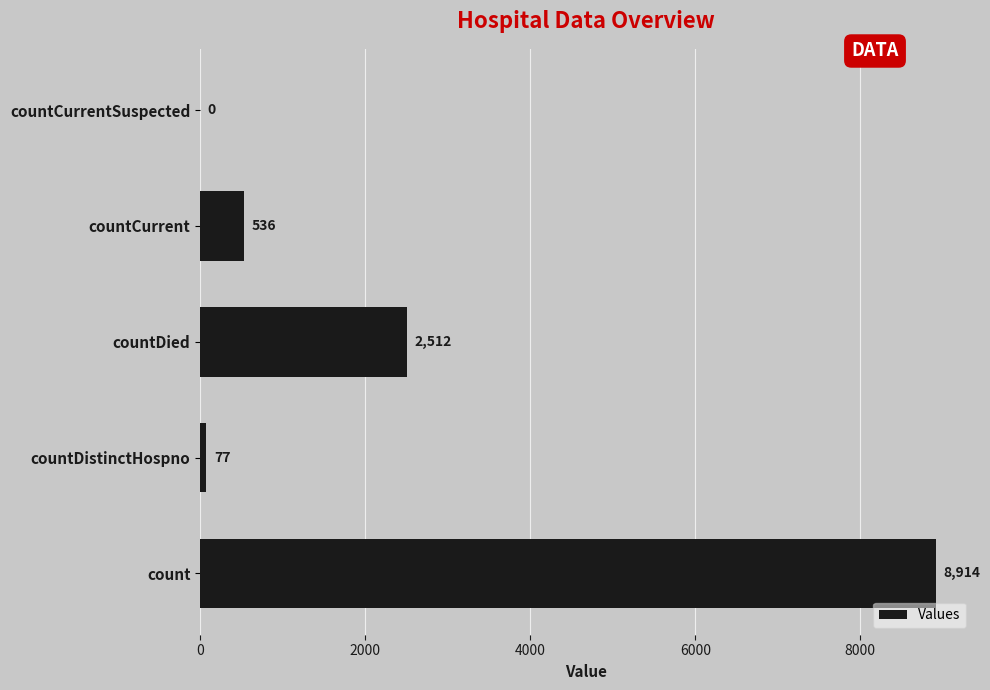

The chart shows a value of 536 at countCurrent. True or false?

True